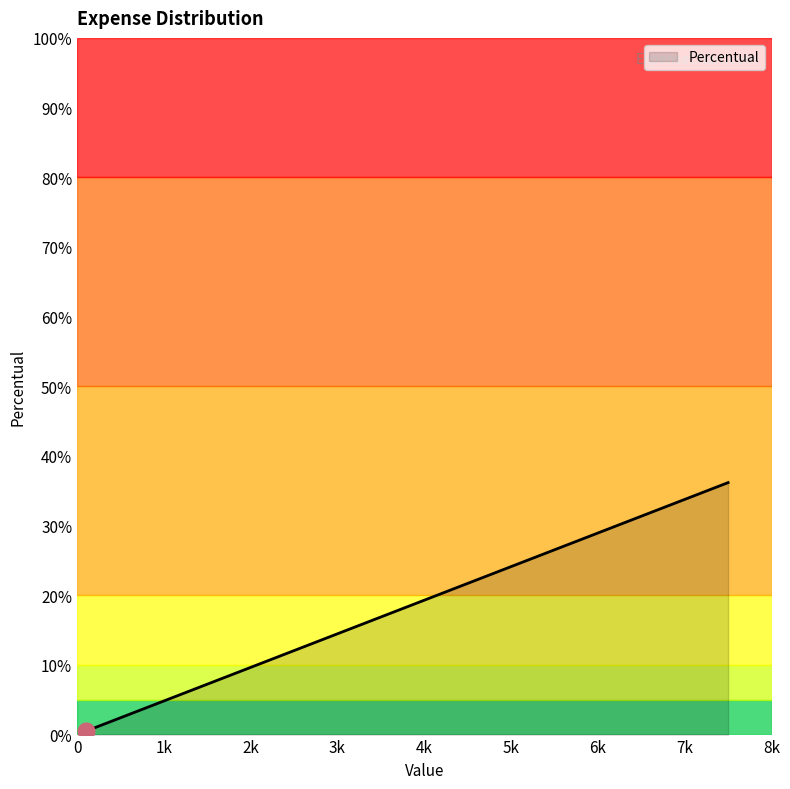

What is the difference between the second highest and minimum values?

24.5